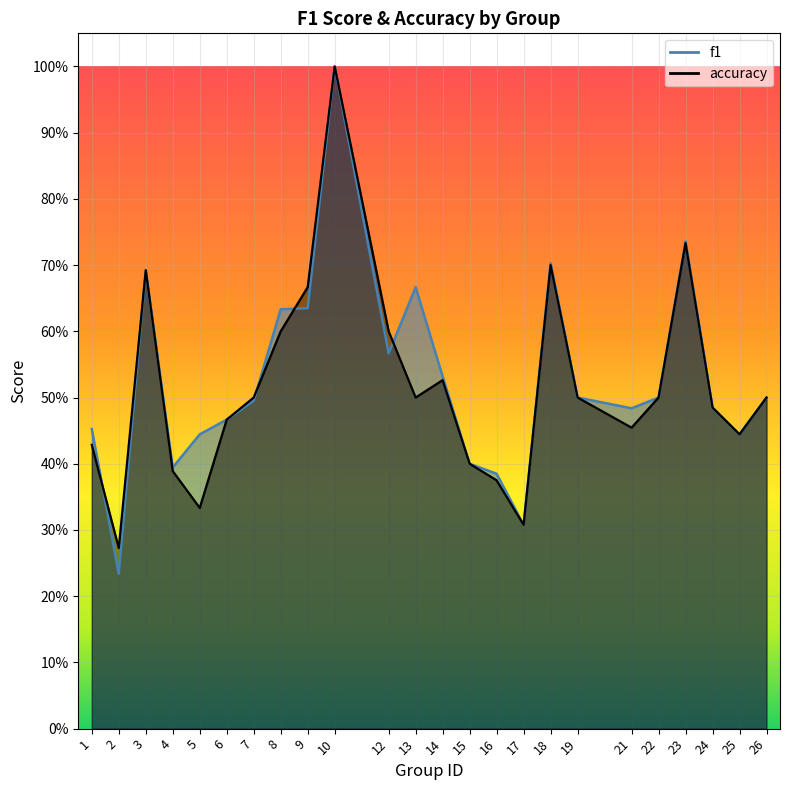

Rank the series by their maximum value, from lowest to highest.

f1, accuracy